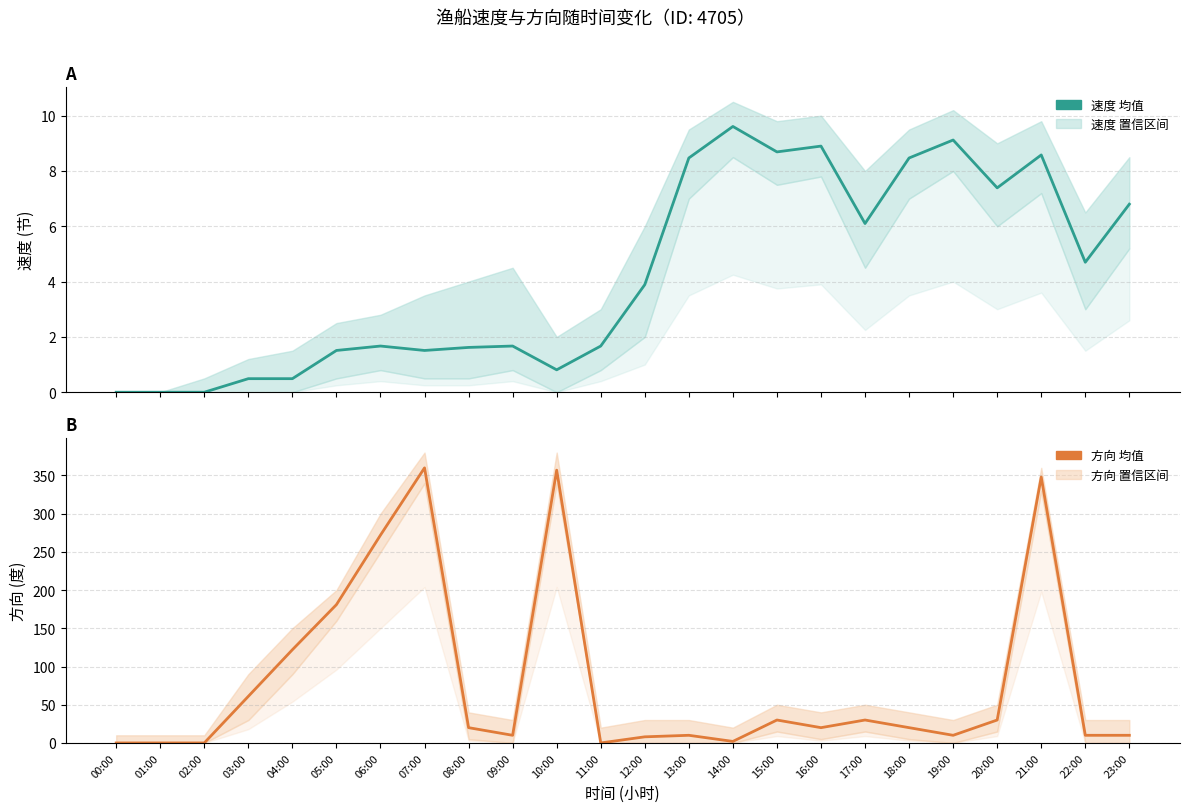

At 01:00, list the series in order from smallest to largest.

速度 (节), 方向 (度)